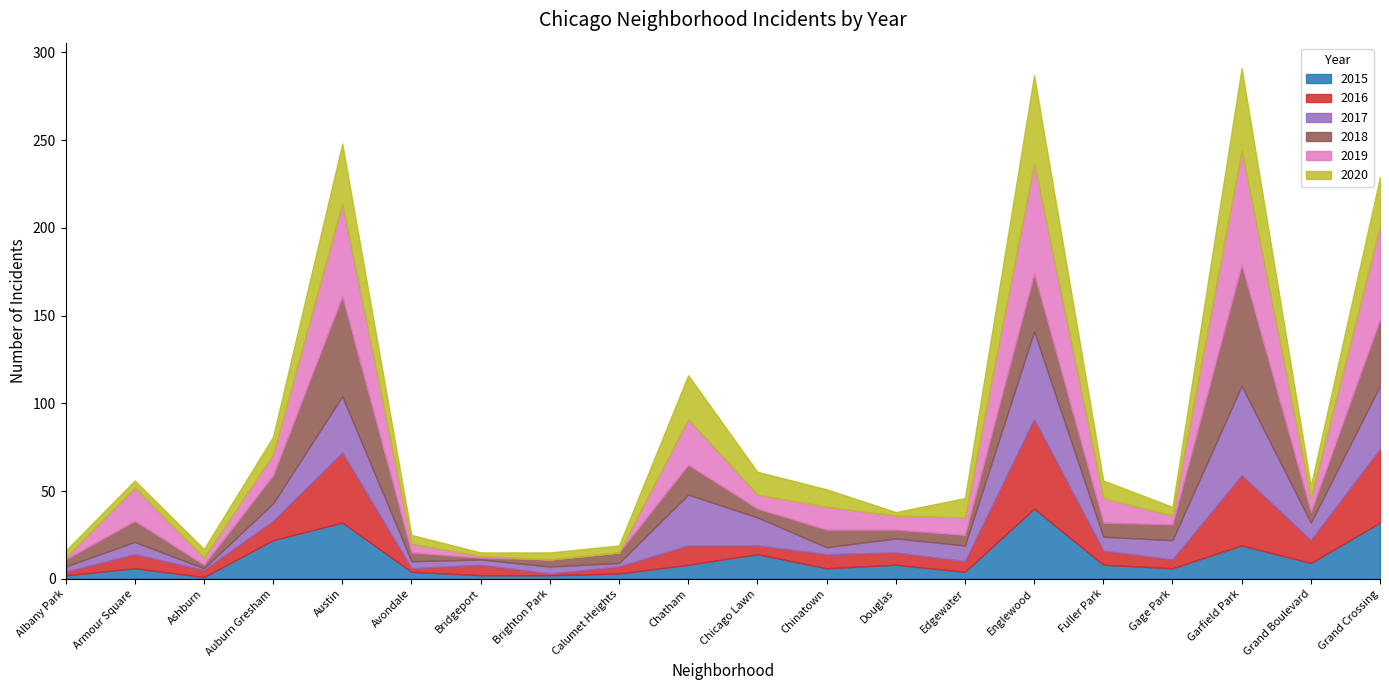

What is the value of the 2019 point at the 12th from the left?

13